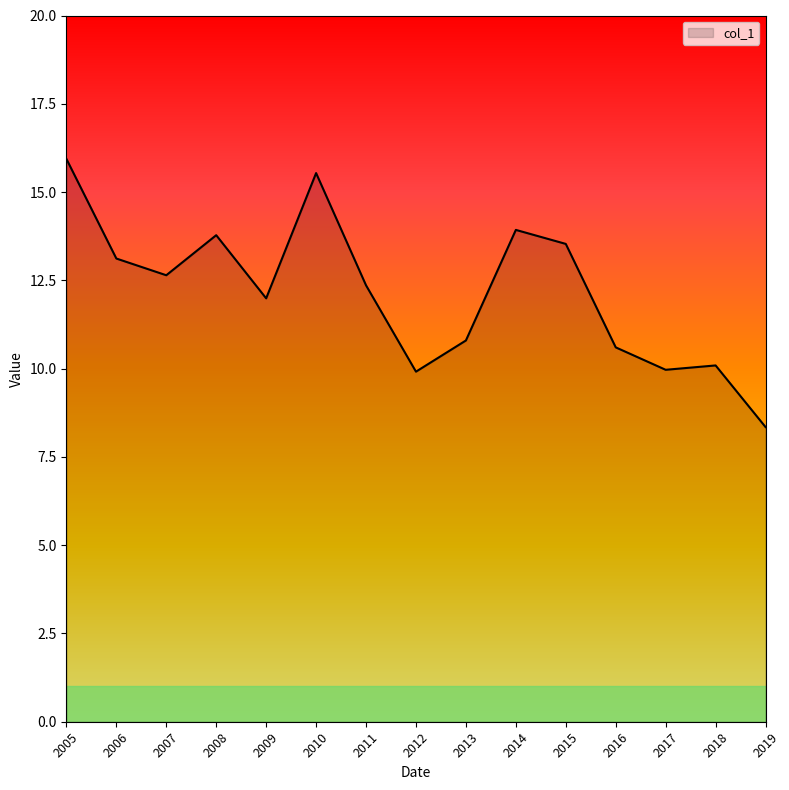

What is the difference between the maximum and minimum values?

7.6